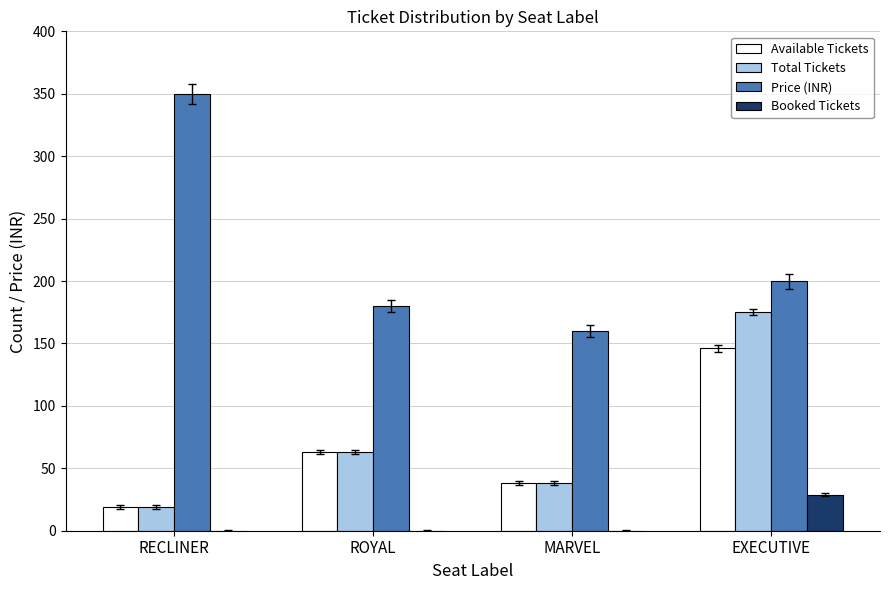

What is the total value across all series at EXECUTIVE?

550